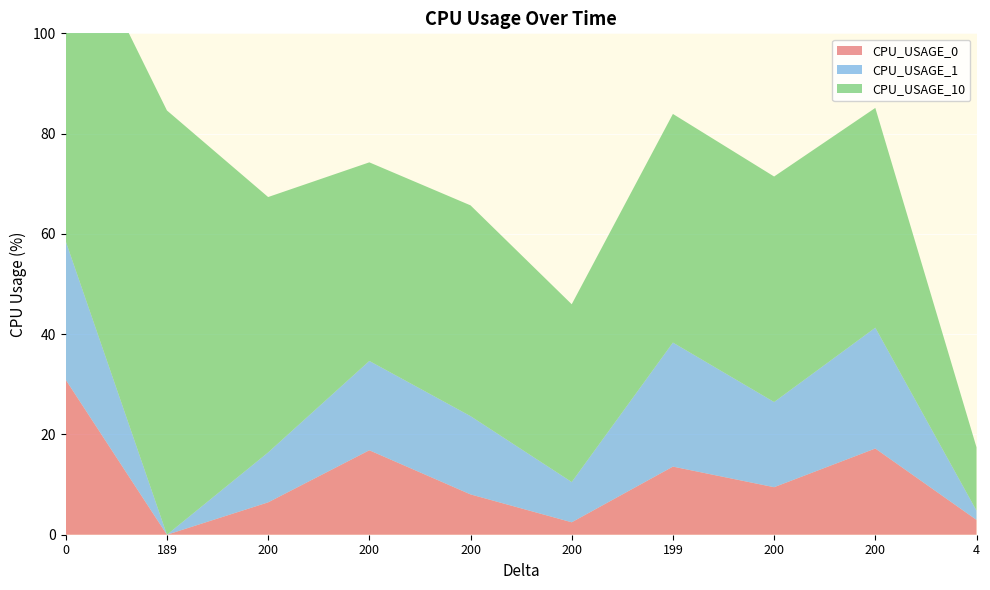

Reading left to right, list all the values displayed in this chart.

CPU_USAGE_0: 30.9	0.0	6.5	16.8	8.0	2.5	13.6	9.5	17.2	3.0
CPU_USAGE_1: 27.6	0.0	10.0	17.8	15.6	8.0	24.7	17.0	24.1	1.8
CPU_USAGE_10: 67.0	84.6	50.9	39.6	42.0	35.5	45.6	45.0	43.8	12.6